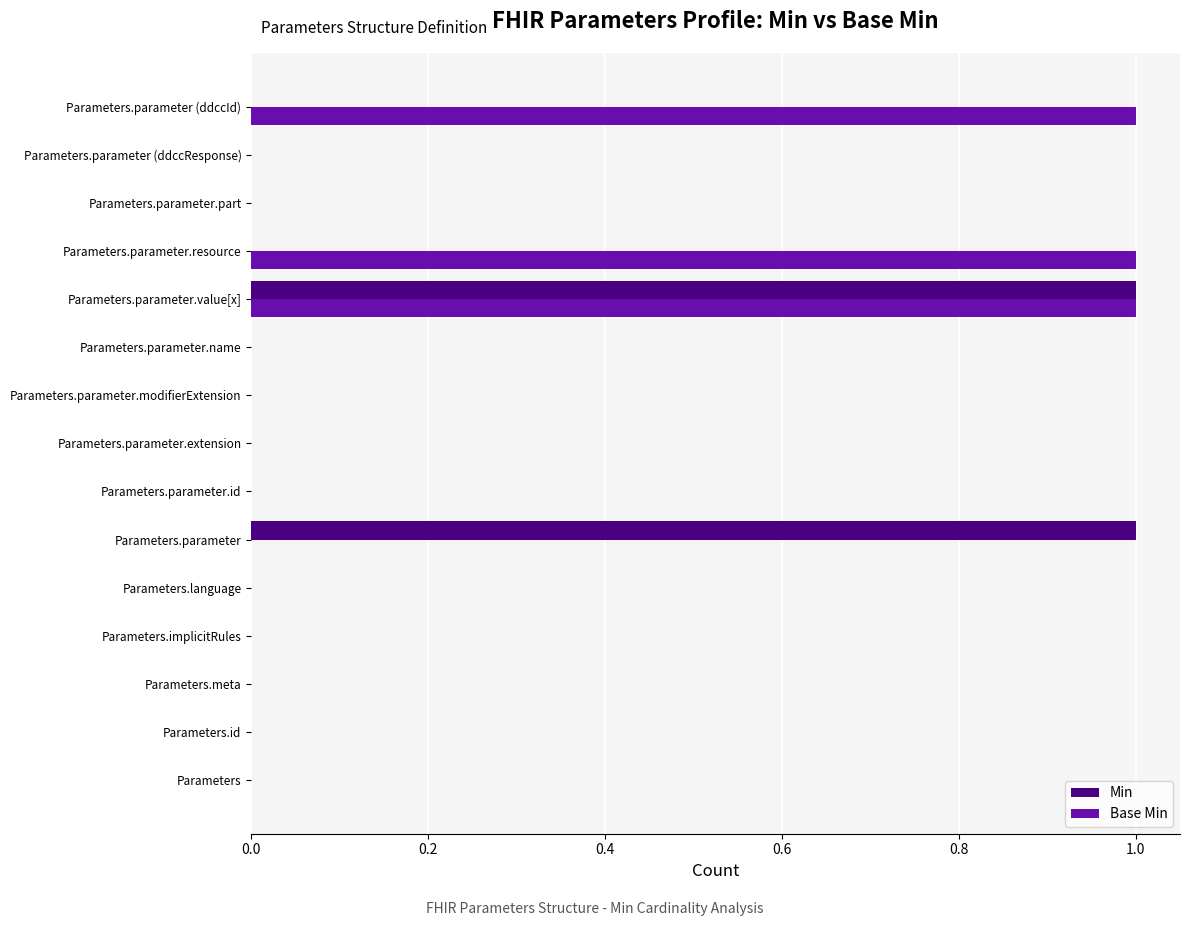

The Min series shows -1 at Parameters. True or false?

False